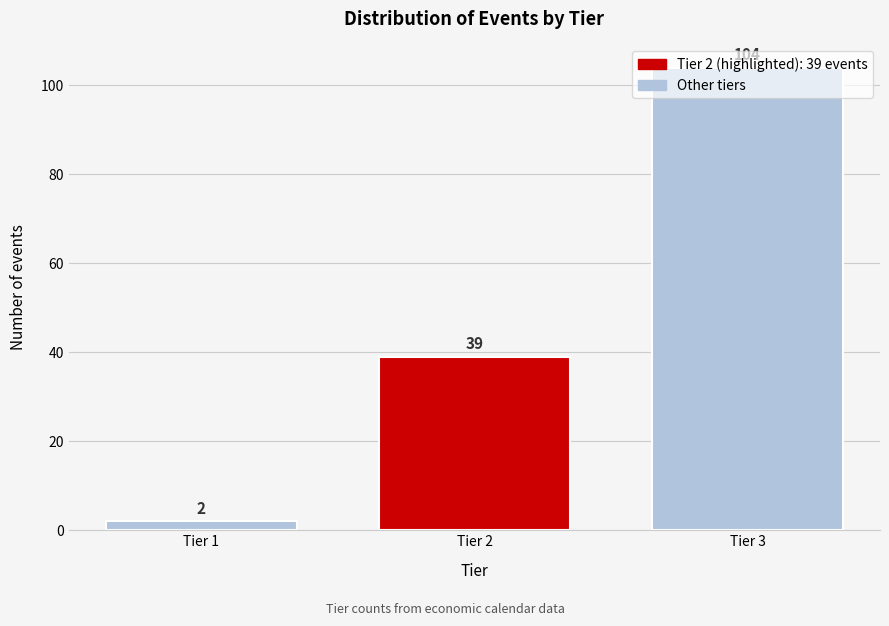

What is the approximate value at Tier 3?

104